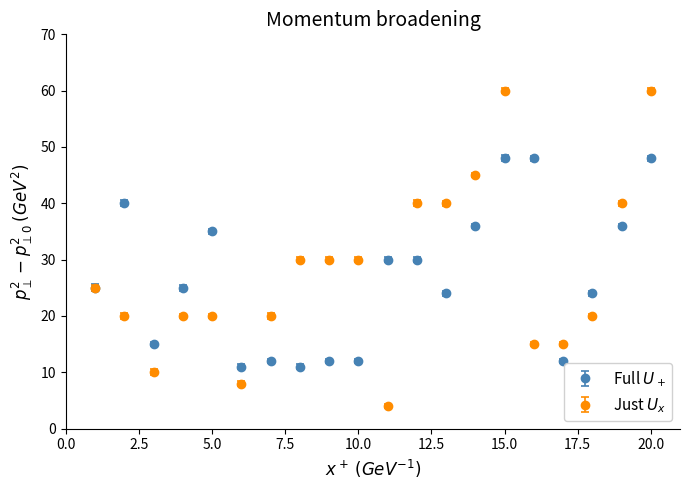

What is the maximum value shown in the chart?

60